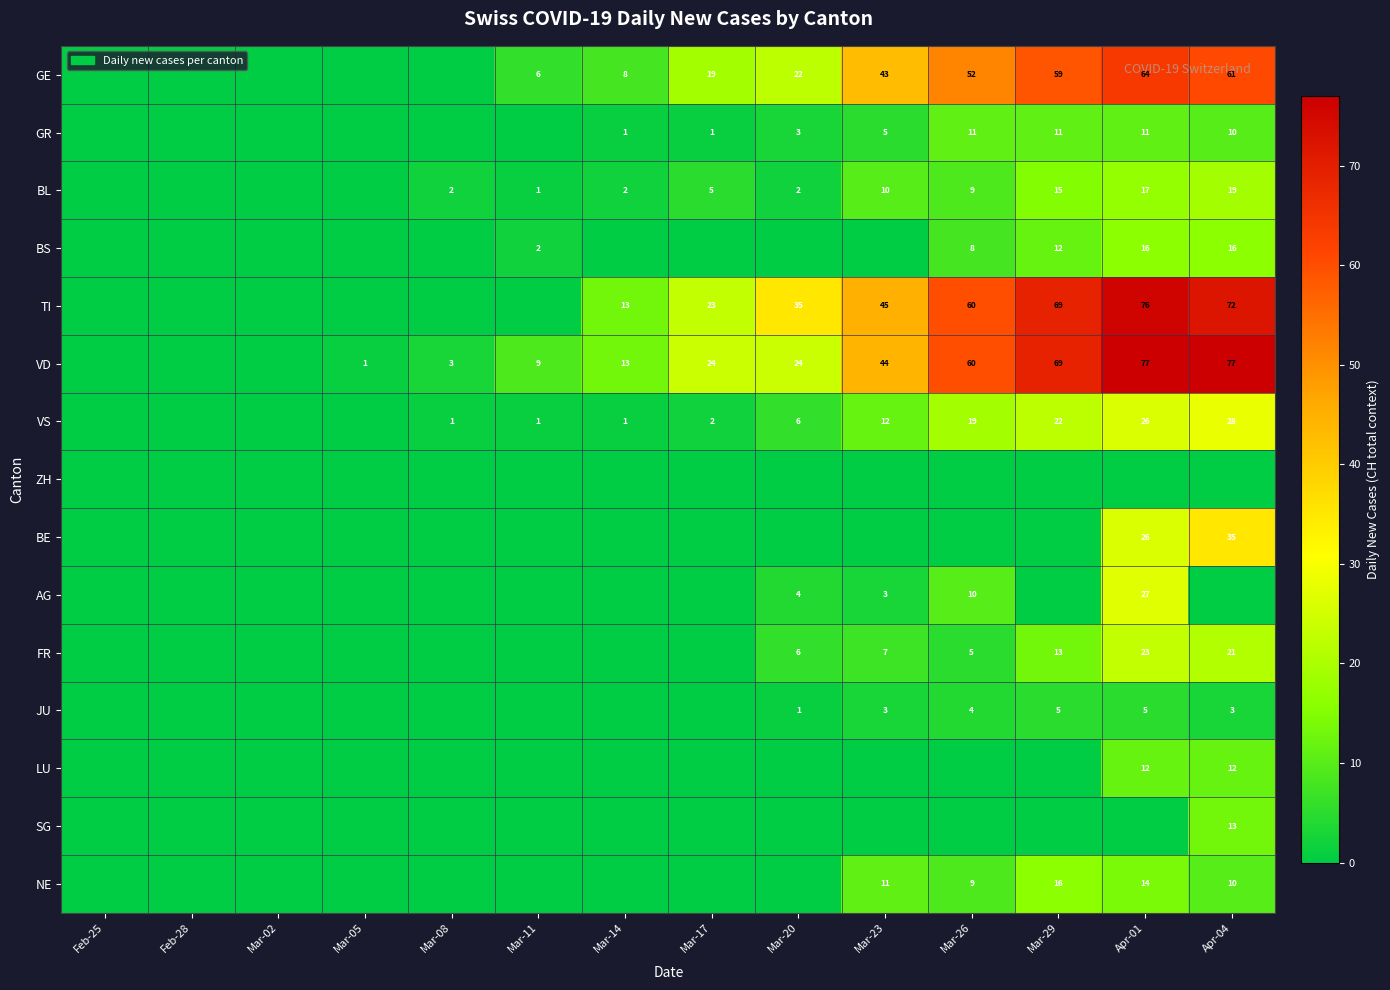

Is the value of BS at Apr-04 greater than the value of BL at Mar-17?

Yes